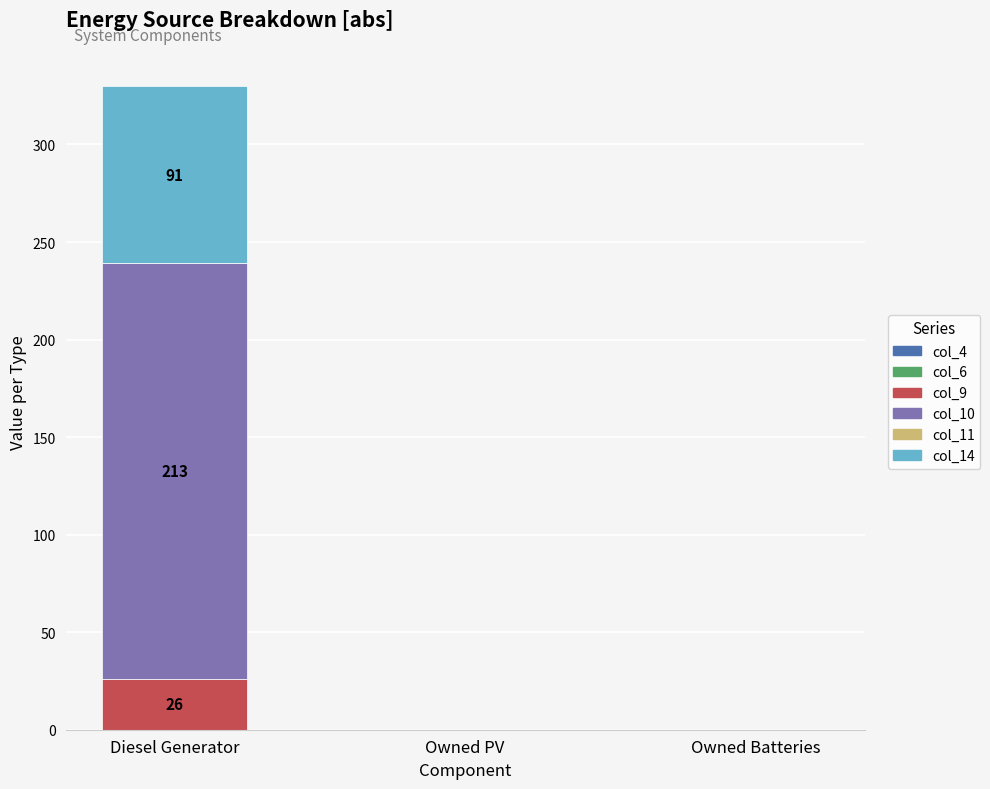

At which label does col_9 reach its peak?

Diesel Generator